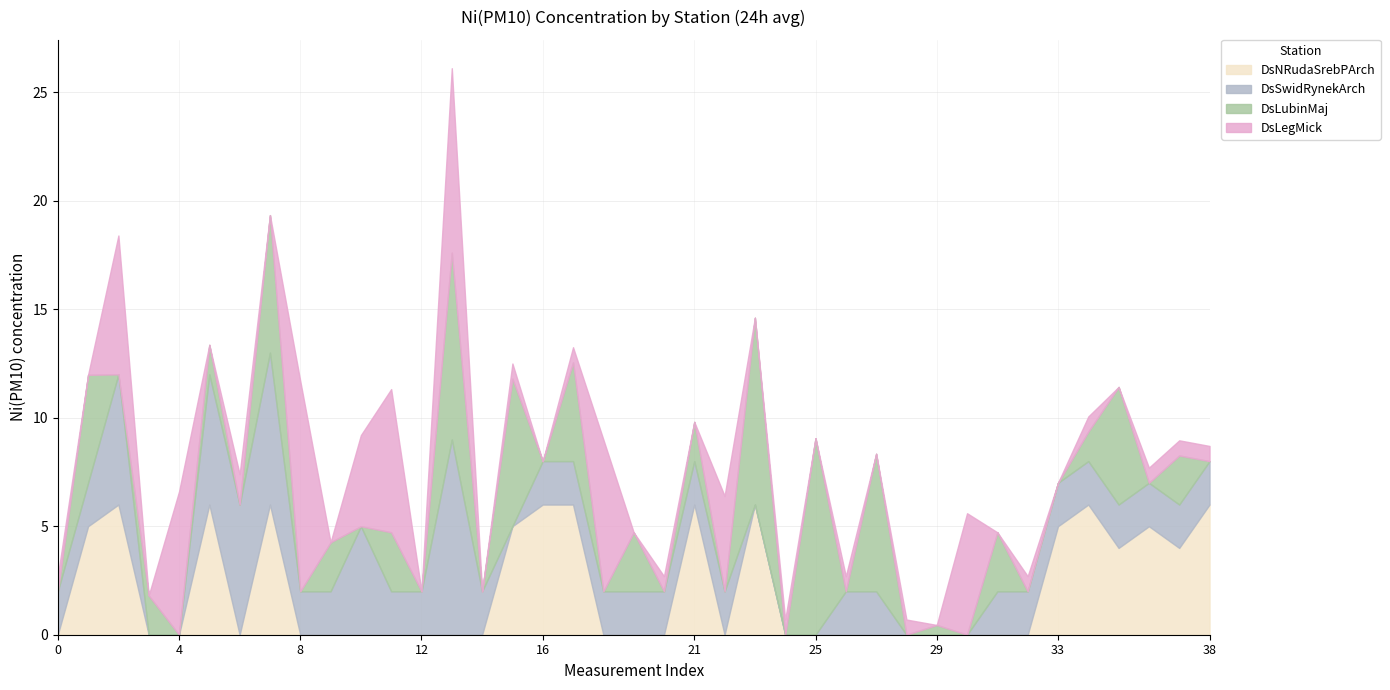

How many DsNRudaSrebPArch values are between 0 and 5?

30